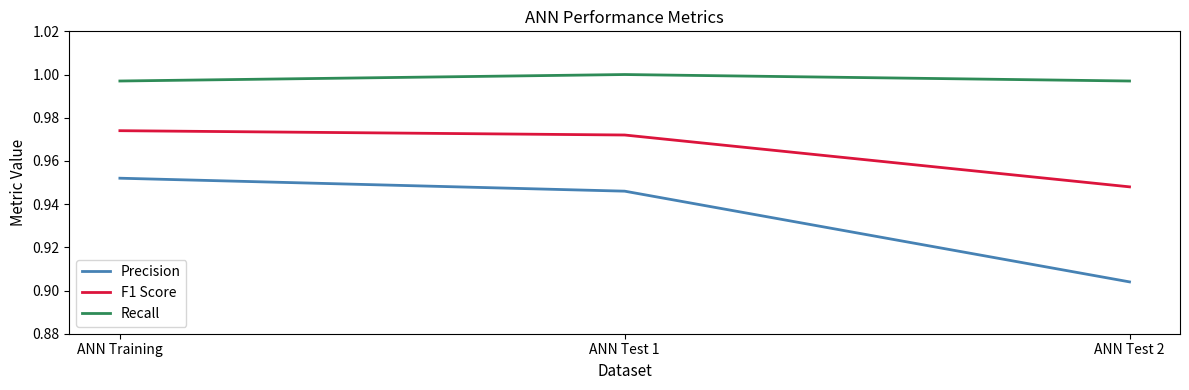

Is the value of Recall at ANN Training greater than the value of Precision at ANN Test 2?

Yes